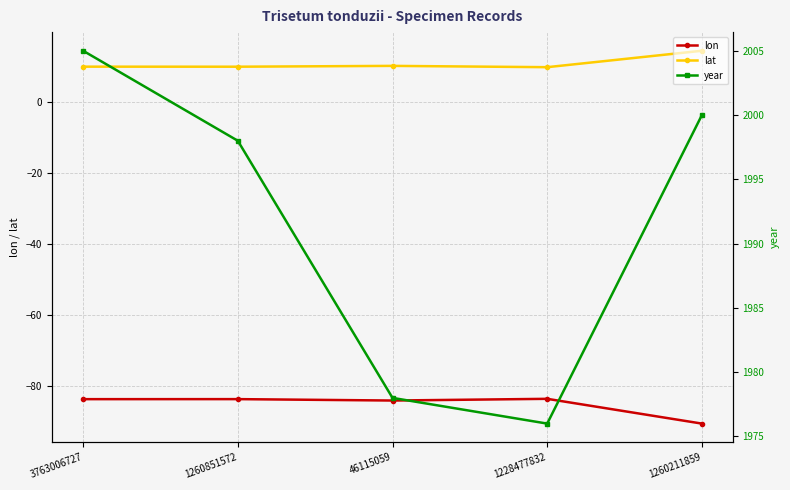

What is the spread (max minus min) of values at 3763006727?

2088.8